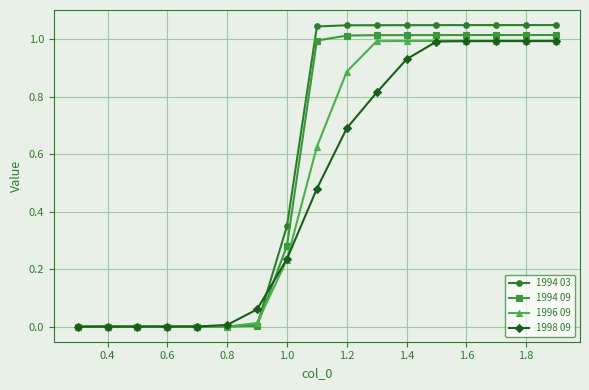

True or false: 1994 03 and 1994 09 cross at least once.

False